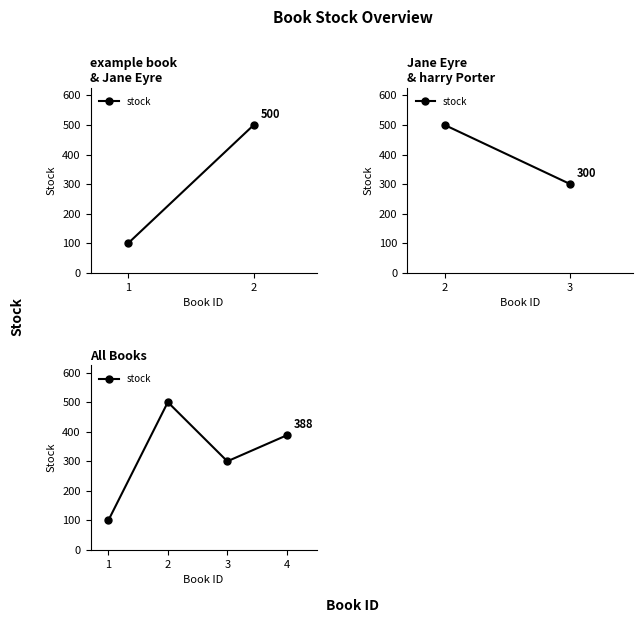

Where is the first local maximum?

2